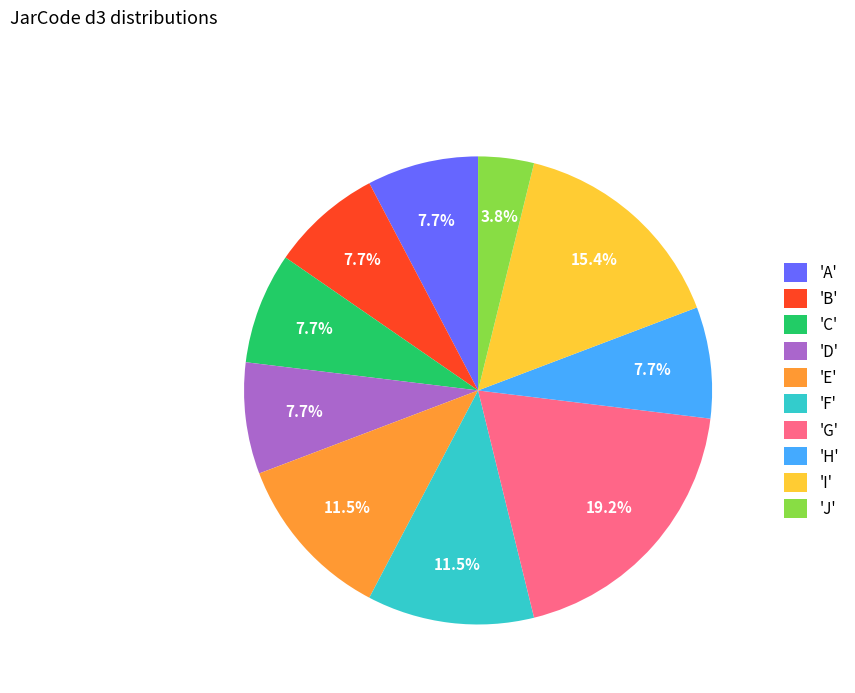

Approximately how many times larger is the value at 'E' compared to 'F'?

1.0